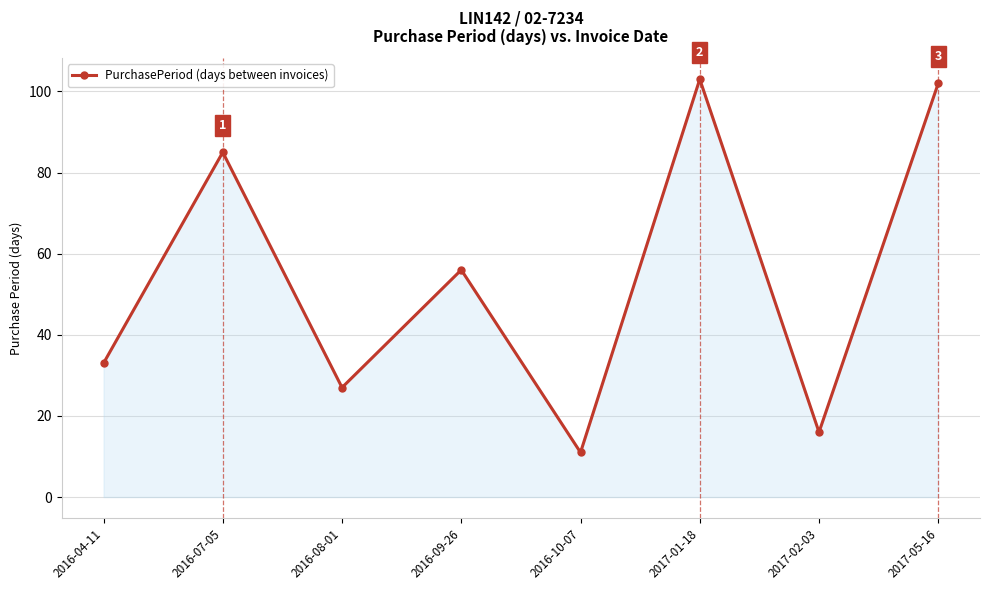

Reading left to right, list all the values displayed in this chart.

33	85	27	56	11	103	16	102